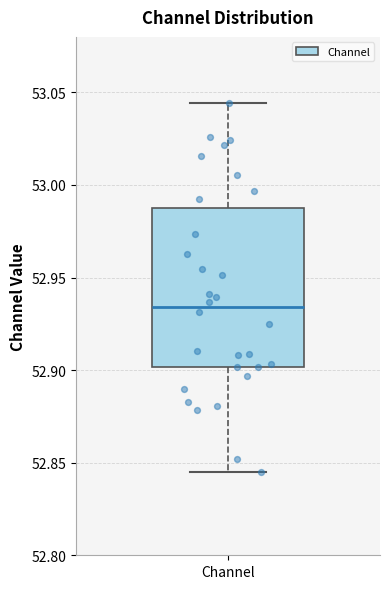

Where is the lower edge of the box for Channel on the y-axis? The values are not printed on the chart, so give them approximately, as read against the axis.

52.900